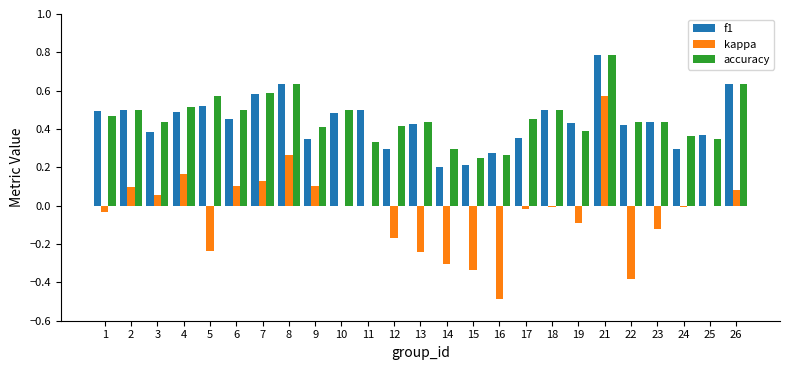

What is the total value across all series at 5?

0.9